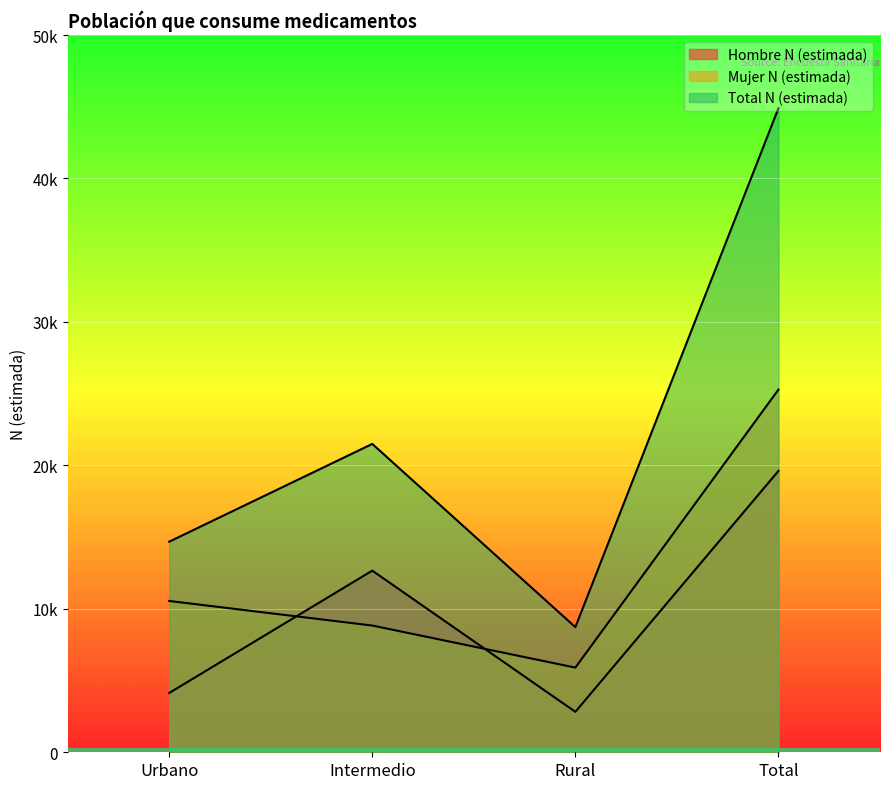

At which category does the chart reach its peak across all series?

Total